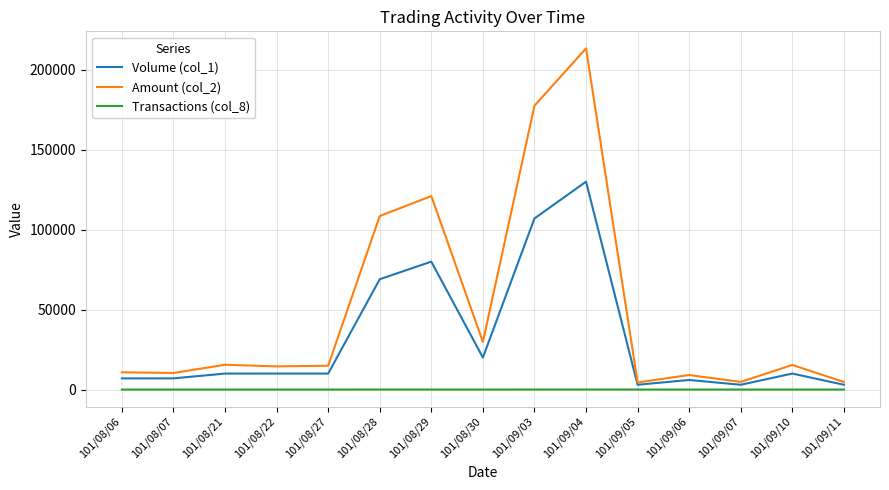

Which label corresponds to the largest value in the chart?

101/09/04